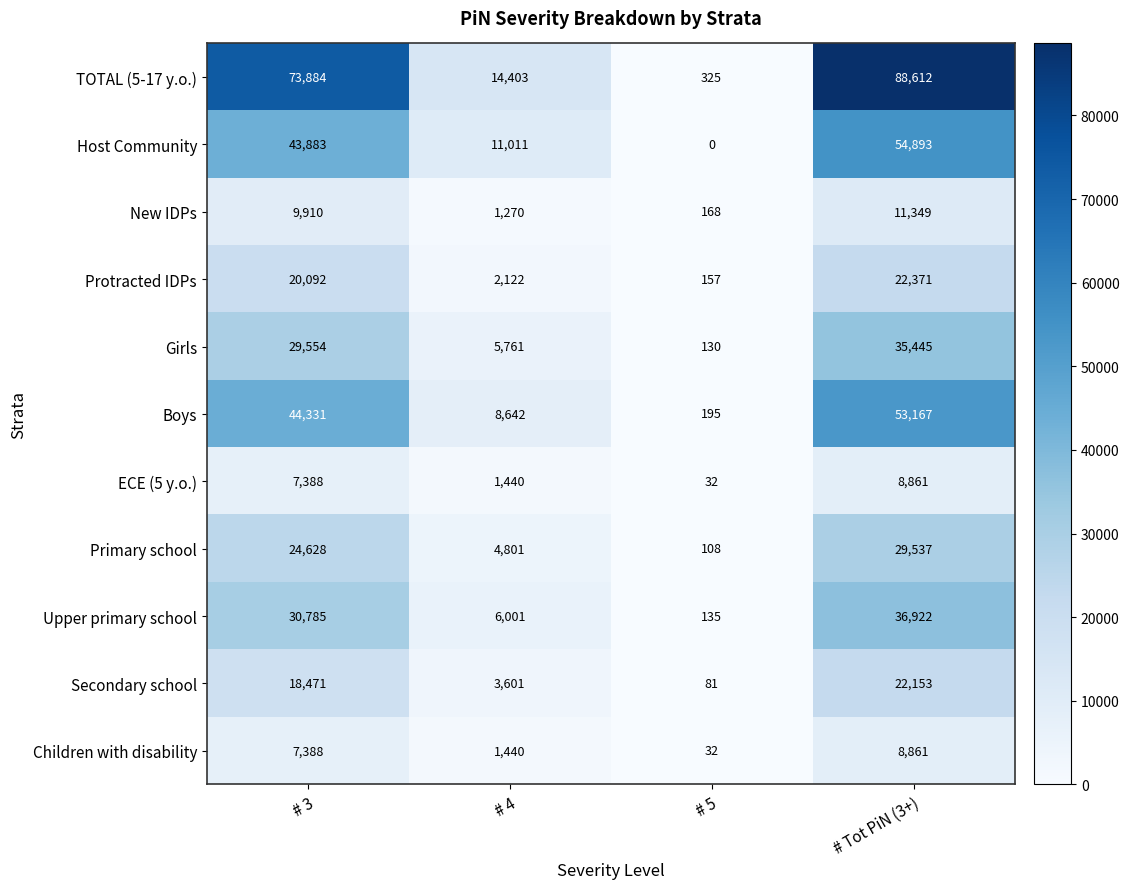

How many values in the Children with disability series are below 7388?

2